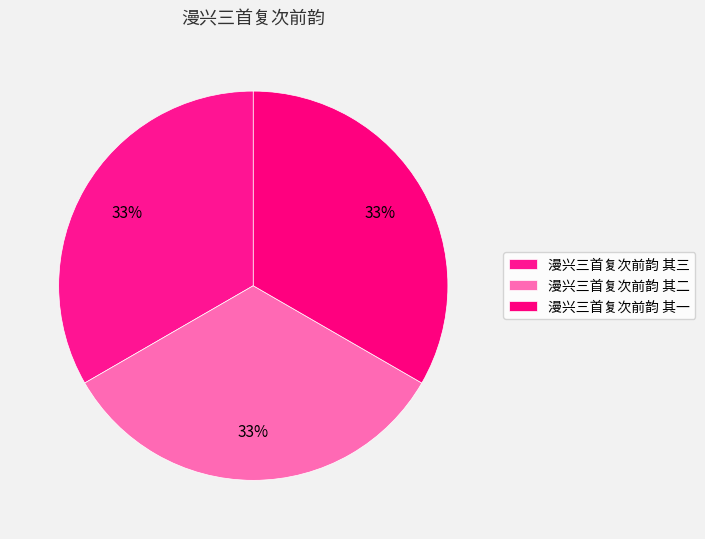

How many segments does this pie chart have?

3